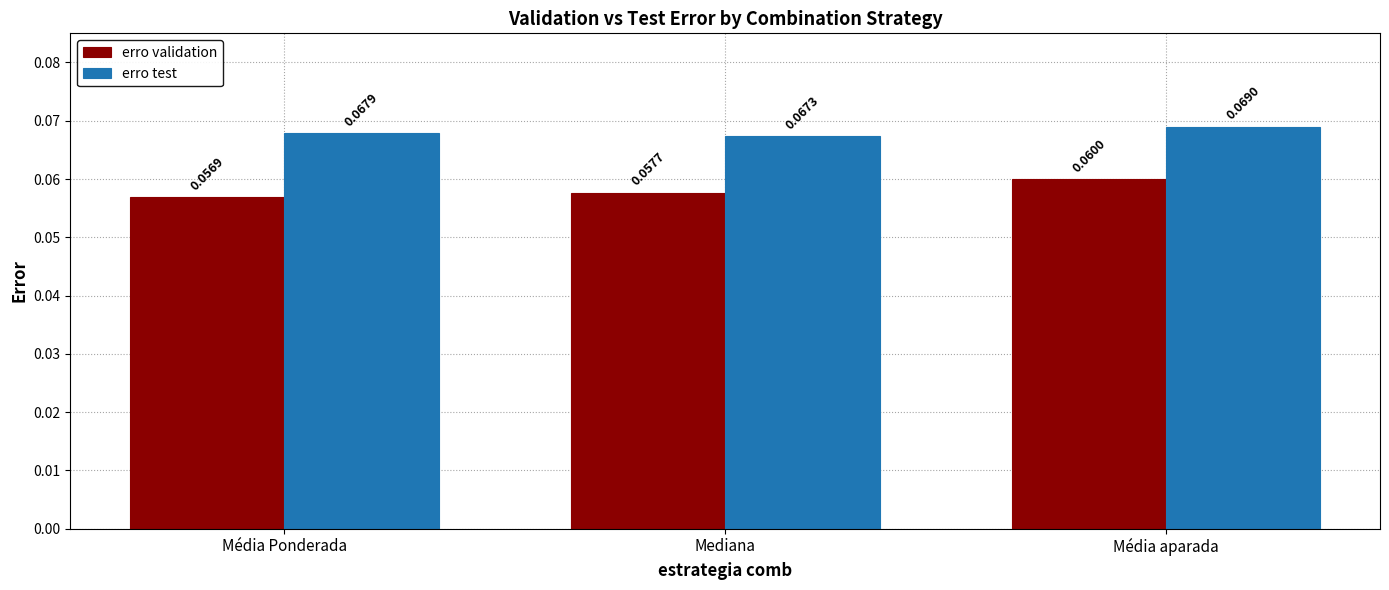

Between Média Ponderada and Mediana, which series saw the biggest shift?

erro validation